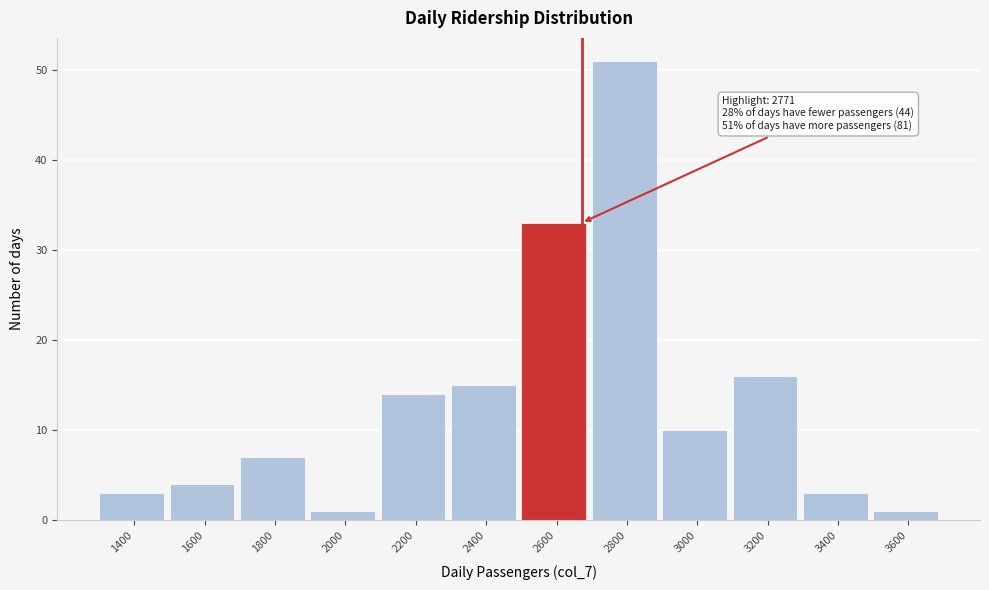

Reading left to right, extract all data points from this chart.

1400=3	1600=4	1800=7	2000=1	2200=14	2400=15	2600=33	2800=51	3000=10	3200=16	3400=3	3600=1